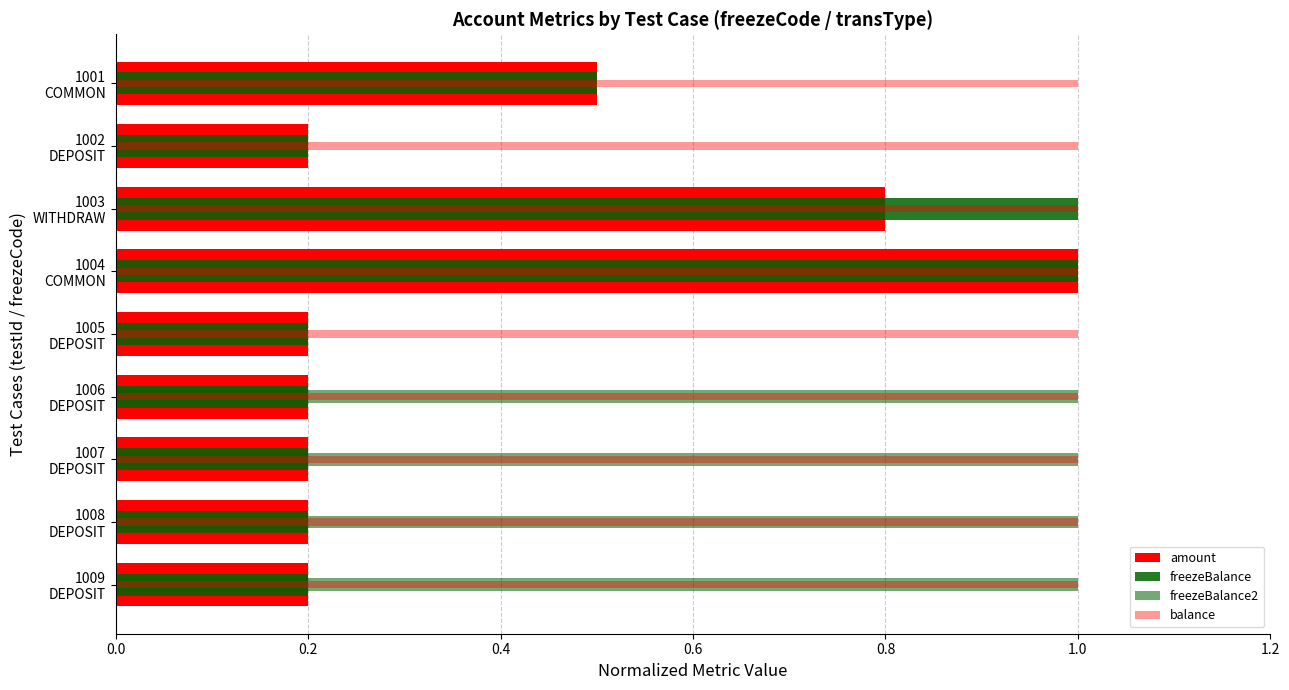

What is the difference between the highest and lowest values at 1.0?

0.9